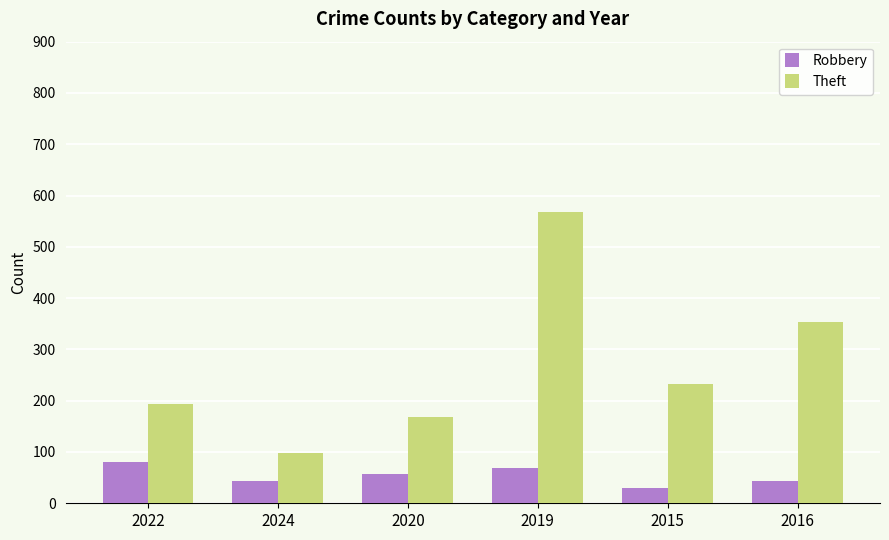

Which category has the lowest value across all series?

2015